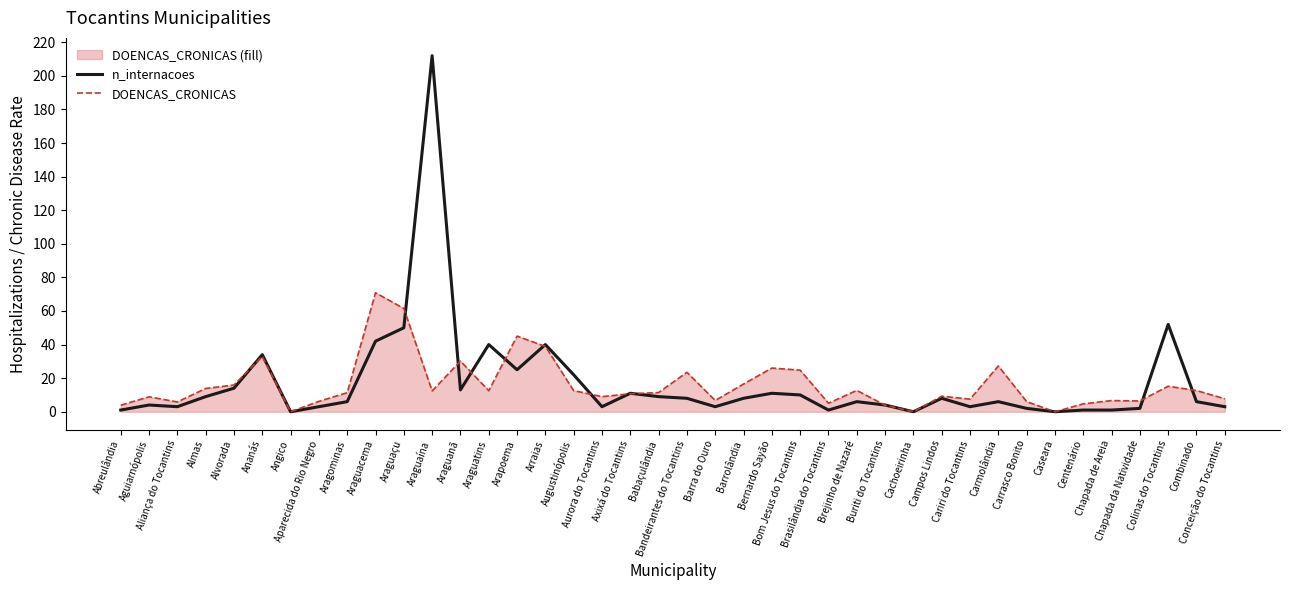

List the series in order of their peak value, highest first.

n_internacoes, DOENCAS_CRONICAS